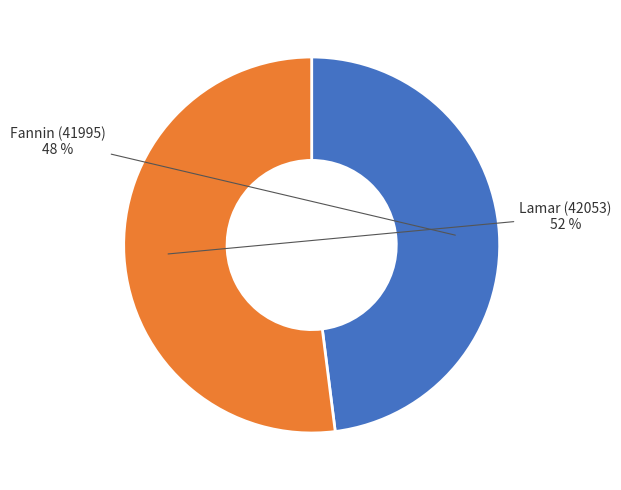

To the nearest percent, what is the difference between the largest and smallest slice percentages?

4%